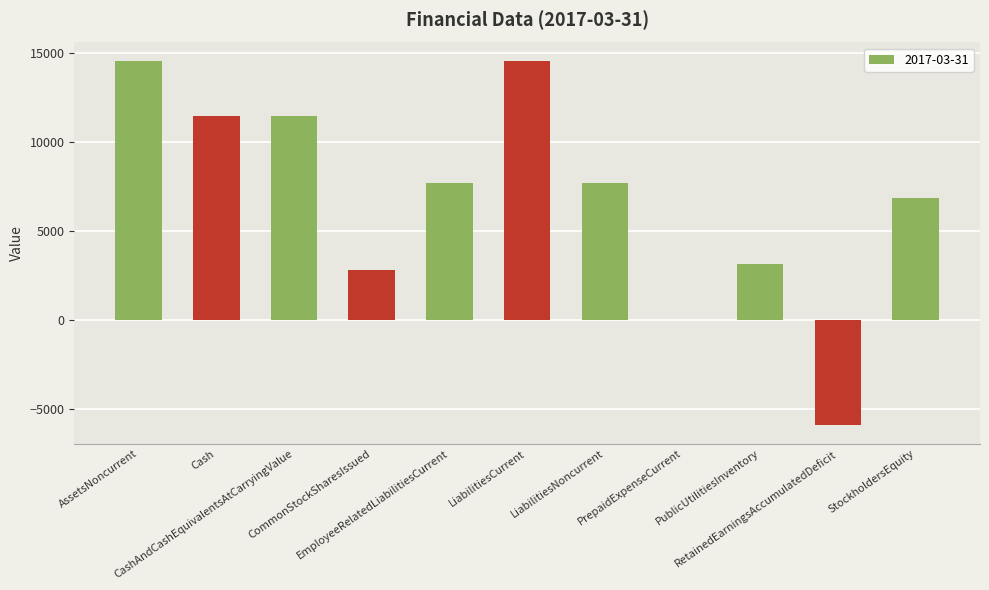

Reading right to left, extract all data points from this chart.

6869	-5931	3131	0	7693	14562	7693	2800	11431	11431	14562